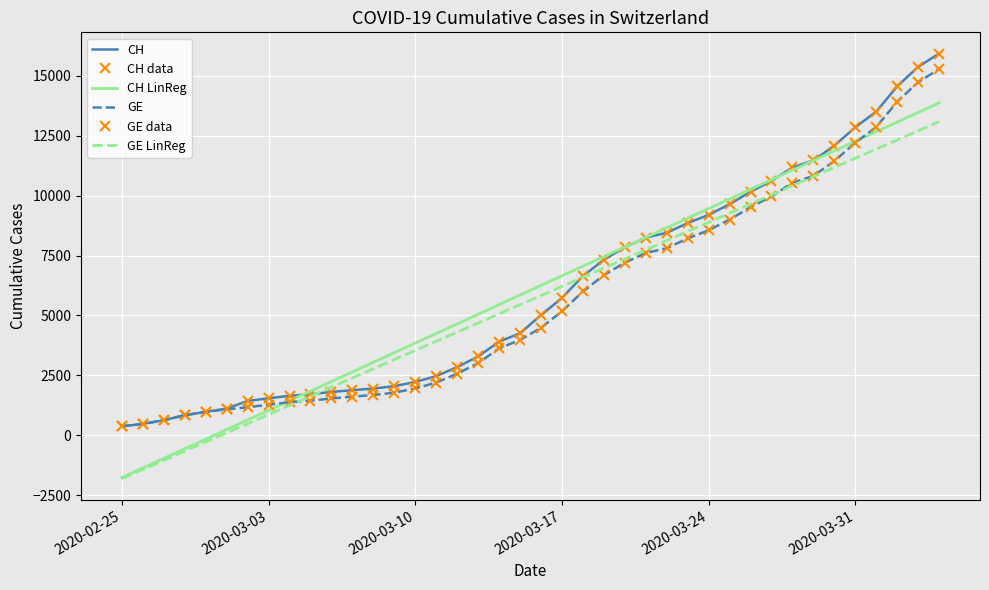

At which category does the chart reach its minimum across all series?

2020-02-25